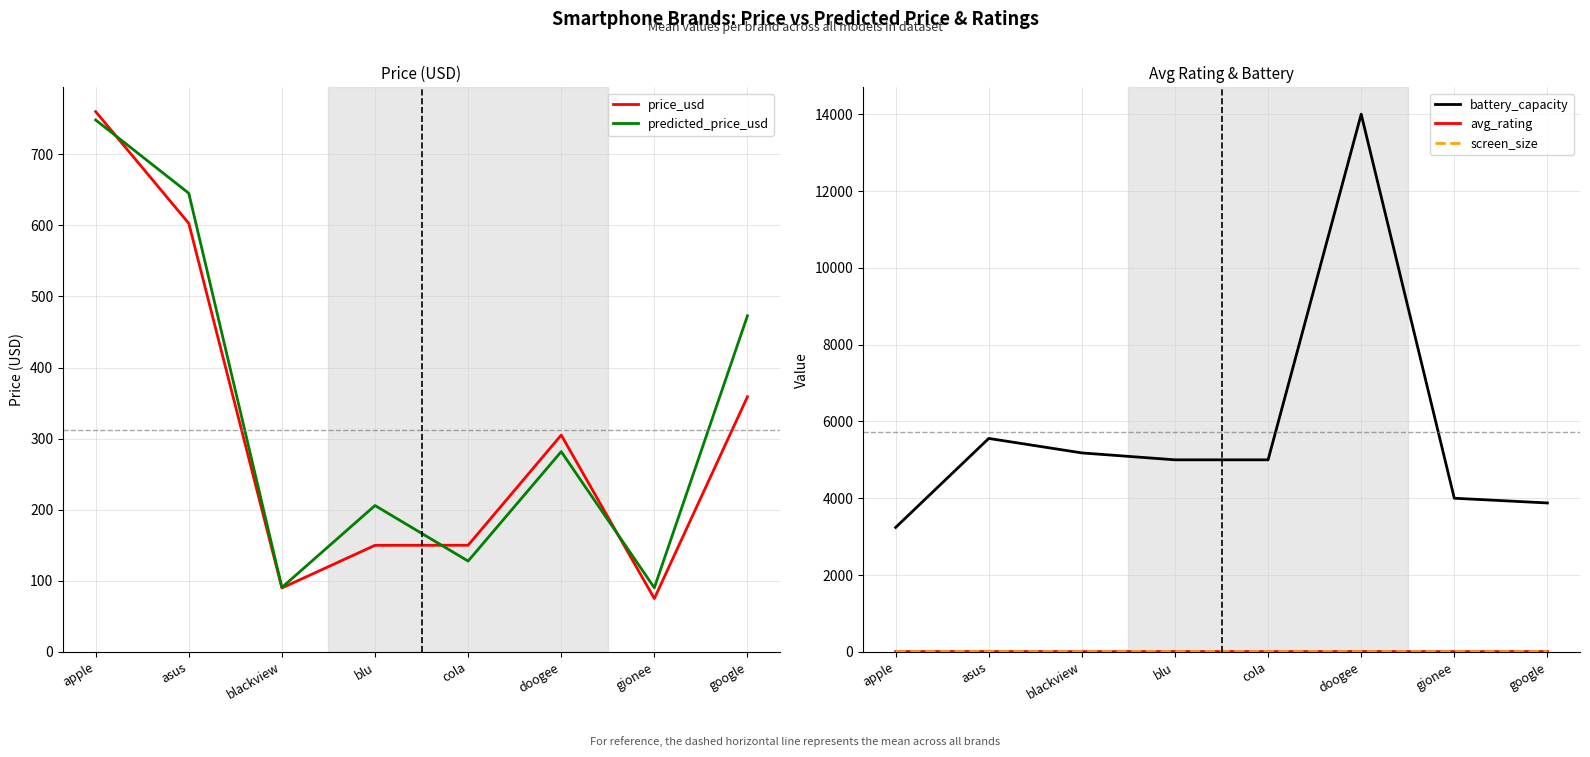

What is the highest value of the avg_rating series?

8.7